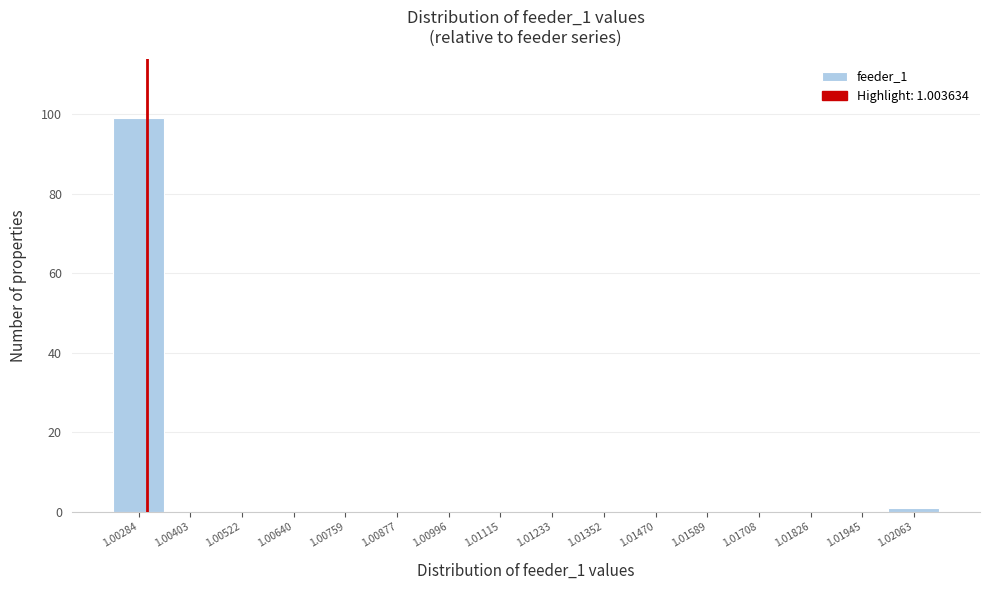

Reading left to right, extract all data points from this chart.

1.00284=99	1.00403=0	1.00522=0	1.00640=0	1.00759=0	1.00877=0	1.00996=0	1.01115=0	1.01233=0	1.01352=0	1.01470=0	1.01589=0	1.01708=0	1.01826=0	1.01945=0	1.02063=1